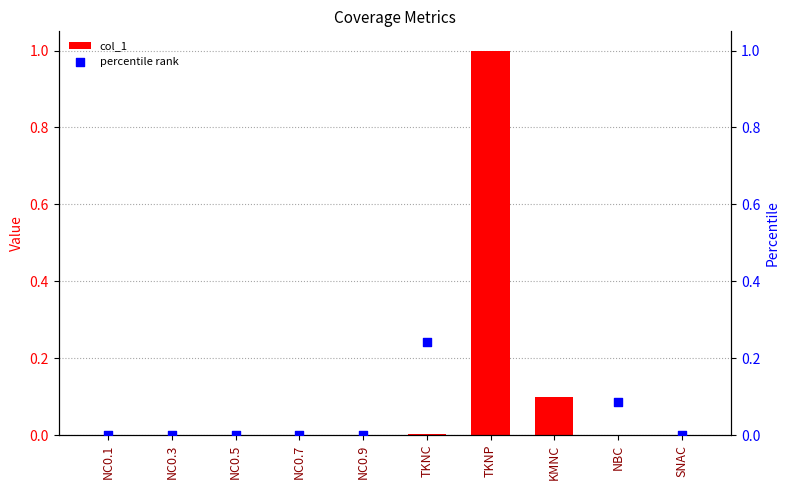

What are all the series names shown in the legend?

col_1, percentile rank